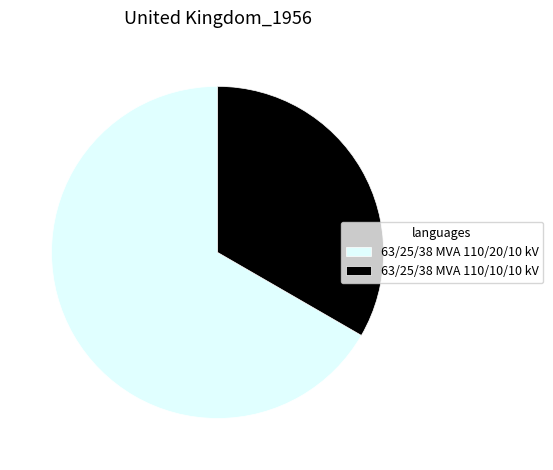

Rank the categories by value from lowest to highest.

63/25/38 MVA 110/10/10 kV, 63/25/38 MVA 110/20/10 kV